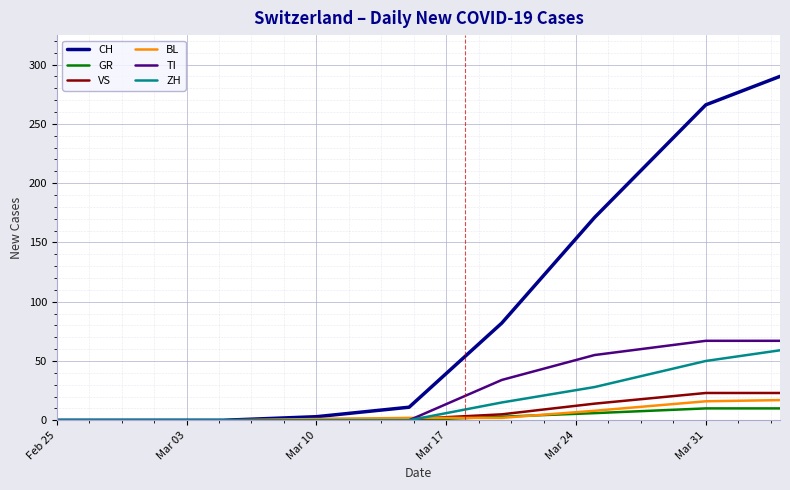

Which series has the widest spread of values?

CH